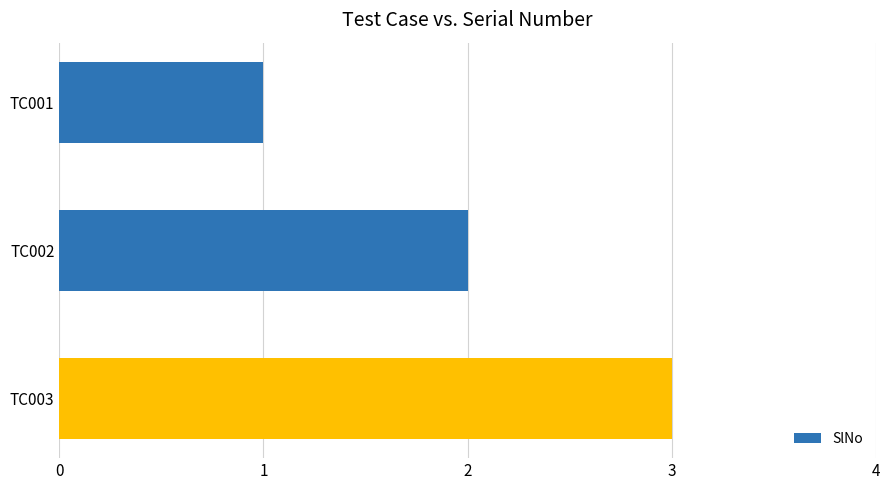

How many bars are there in total?

3